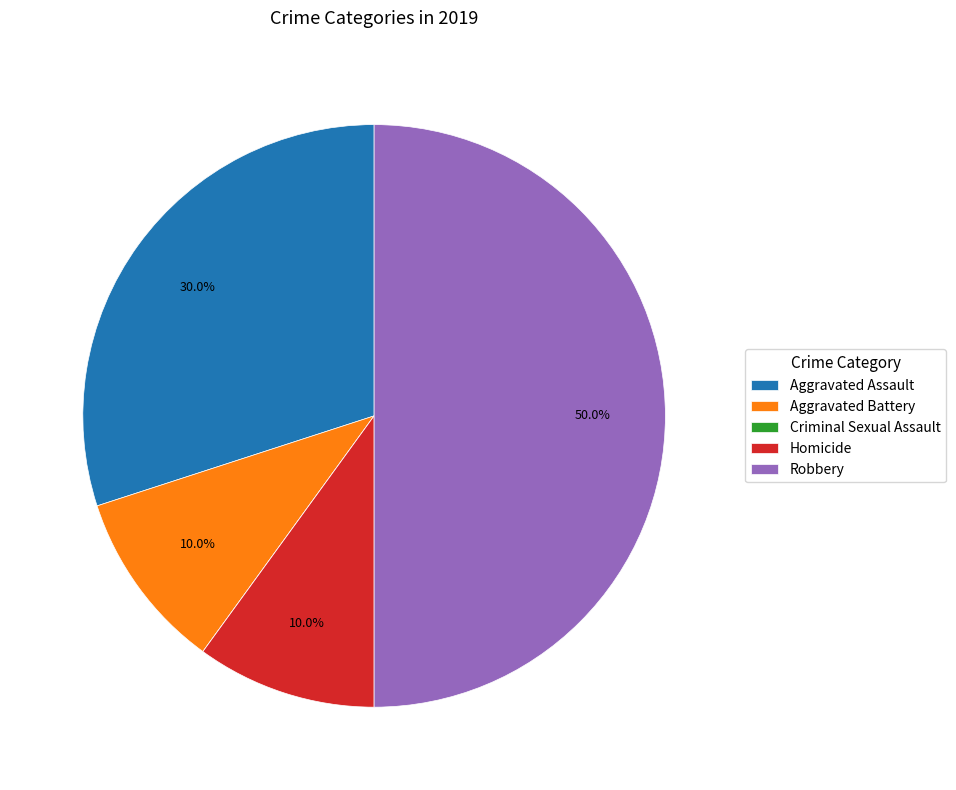

Which slice is the largest?

Robbery